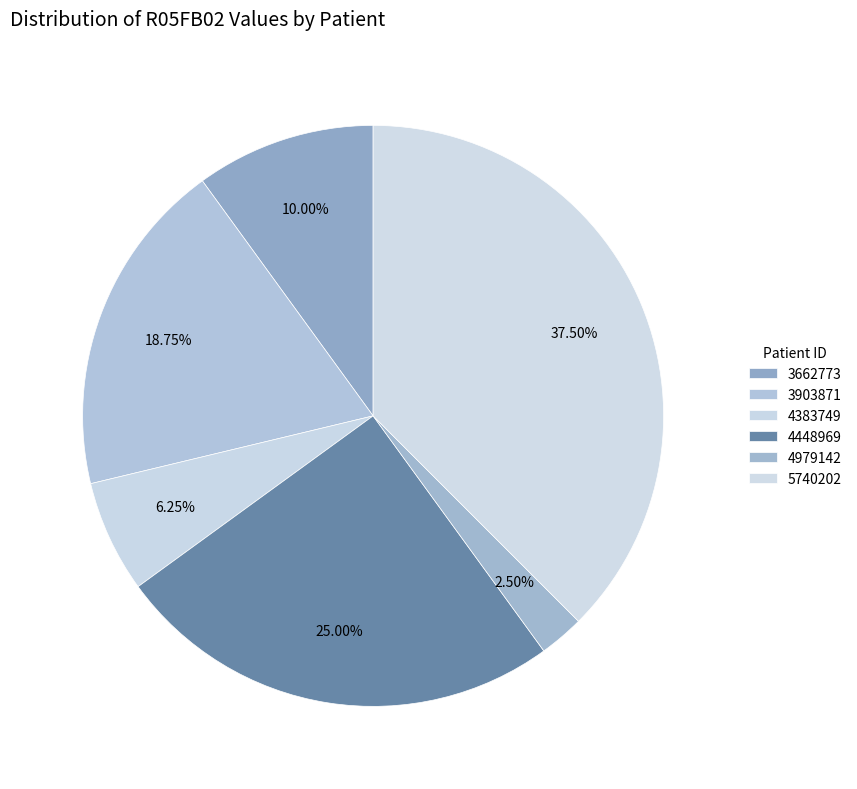

To the nearest percent, what portion does 4979142 represent?

2%